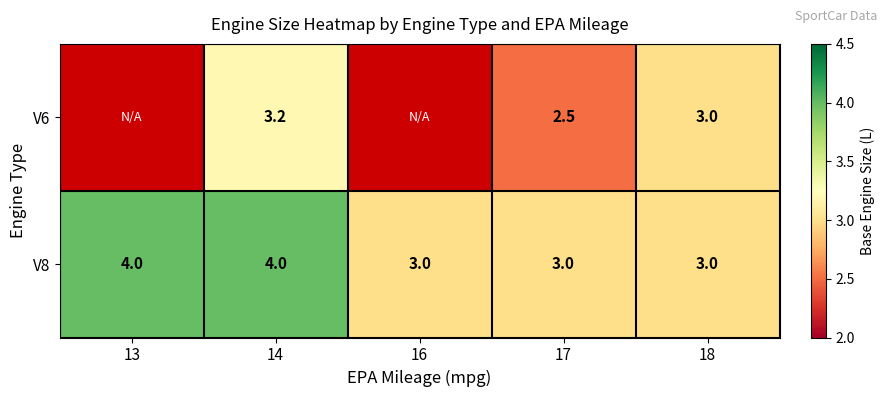

Between 14 and 17, which is larger?

14